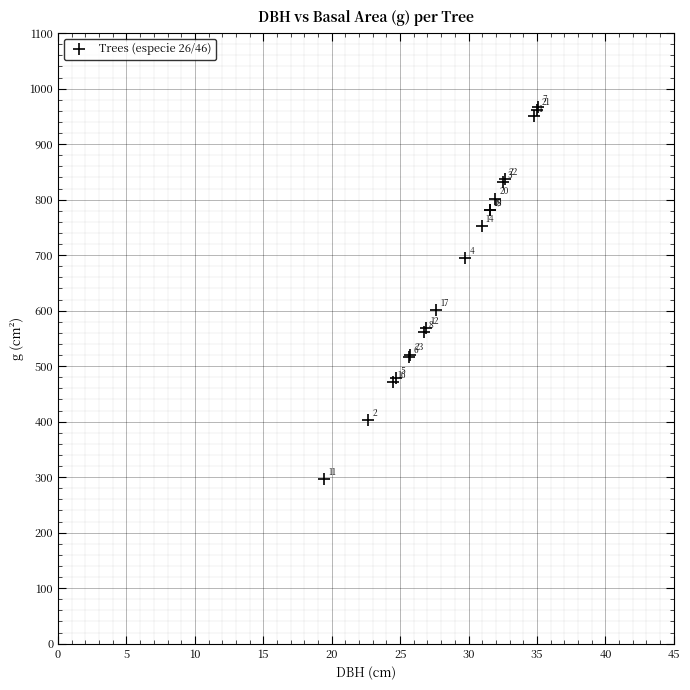

What Y value in the scatter plot is closest to 632?

600.5